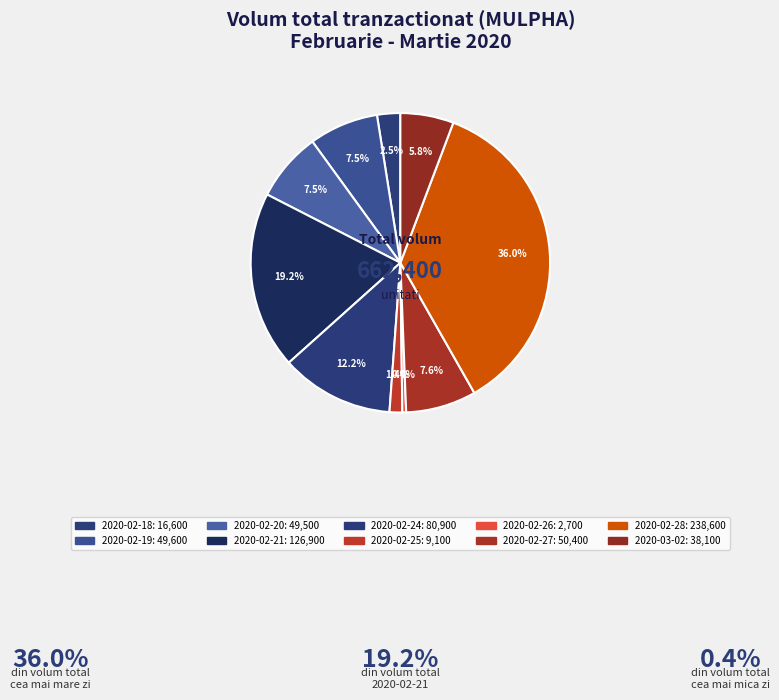

Does any single category account for the majority?

No